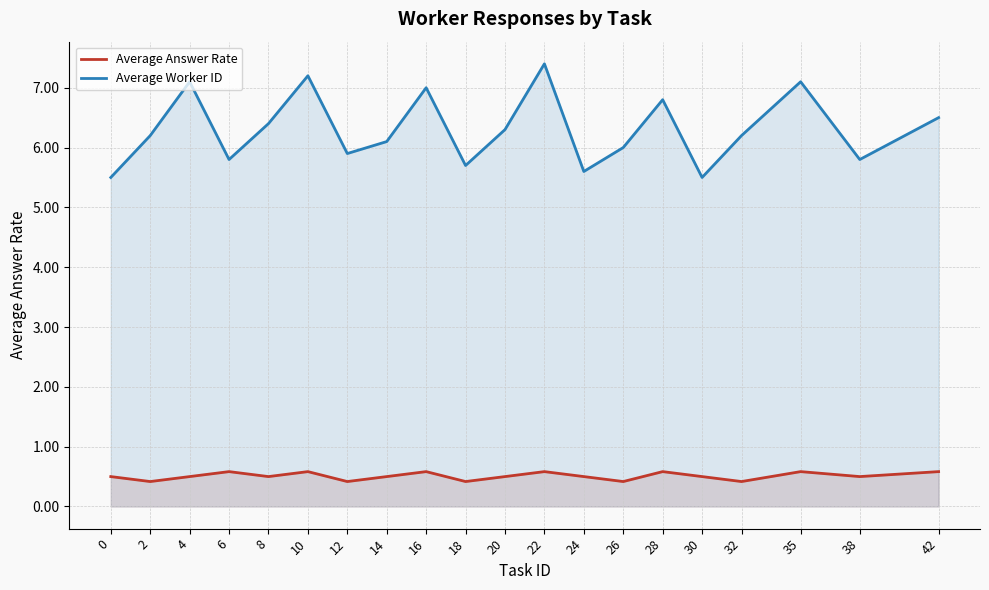

How many categories are shown in the chart?

20